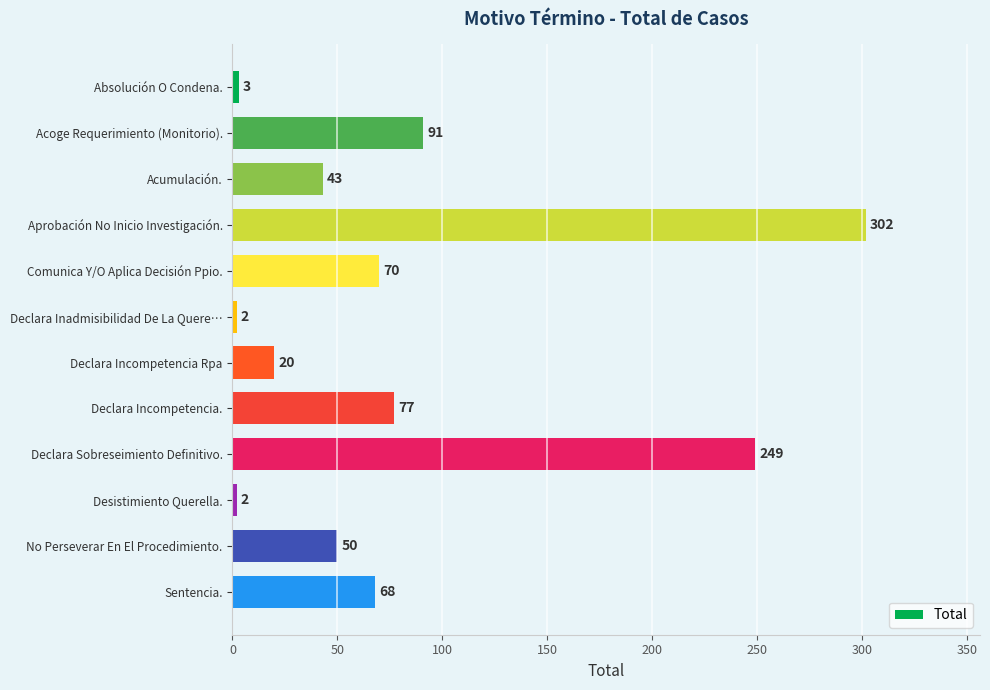

Which label corresponds to the largest value in the chart?

Aprobación No Inicio Investigación.